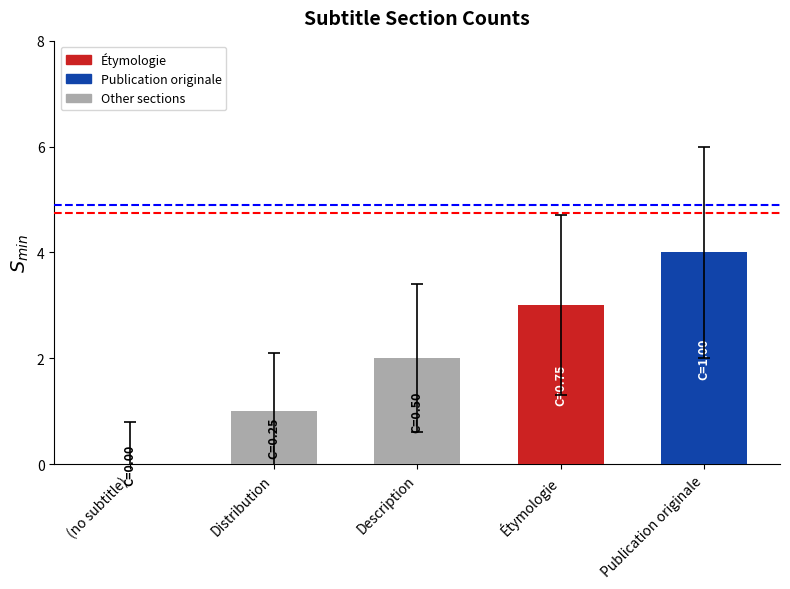

The value at Publication originale is 4. True or false?

True